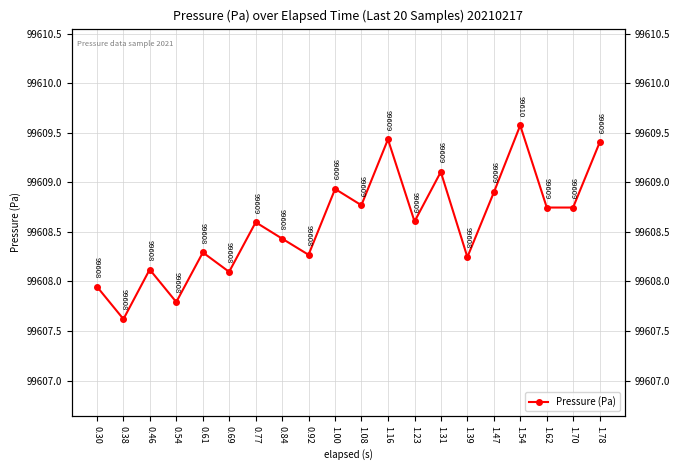

List the labels in order of value, smallest first.

0.38, 0.54, 0.30, 0.69, 0.46, 1.39, 0.92, 0.61, 0.84, 0.77, 1.23, 1.62, 1.70, 1.08, 1.47, 1.00, 1.31, 1.78, 1.16, 1.54